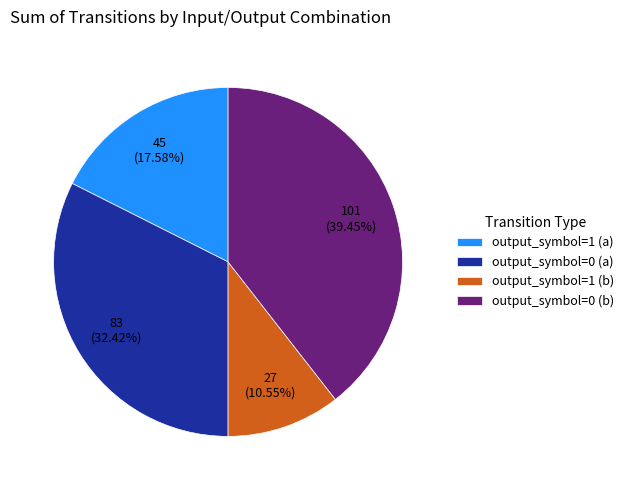

Rank the categories by value from lowest to highest.

output_symbol=1 (b), output_symbol=1 (a), output_symbol=0 (a), output_symbol=0 (b)